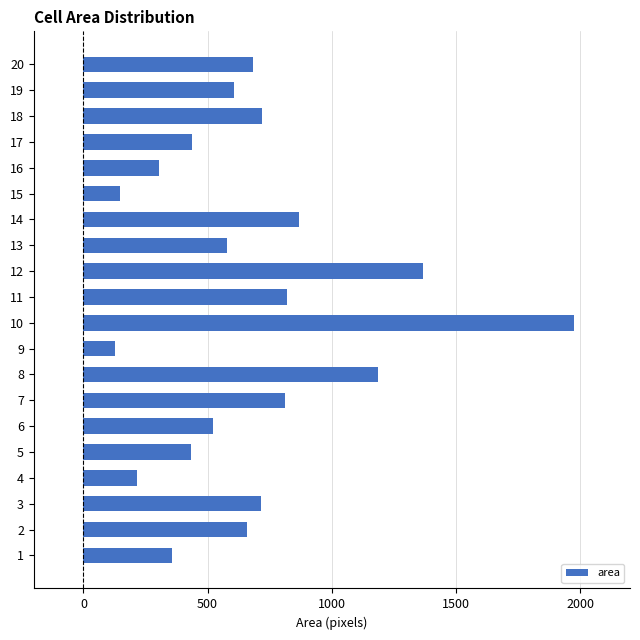

What is the change in value from 8 to 10?

+789